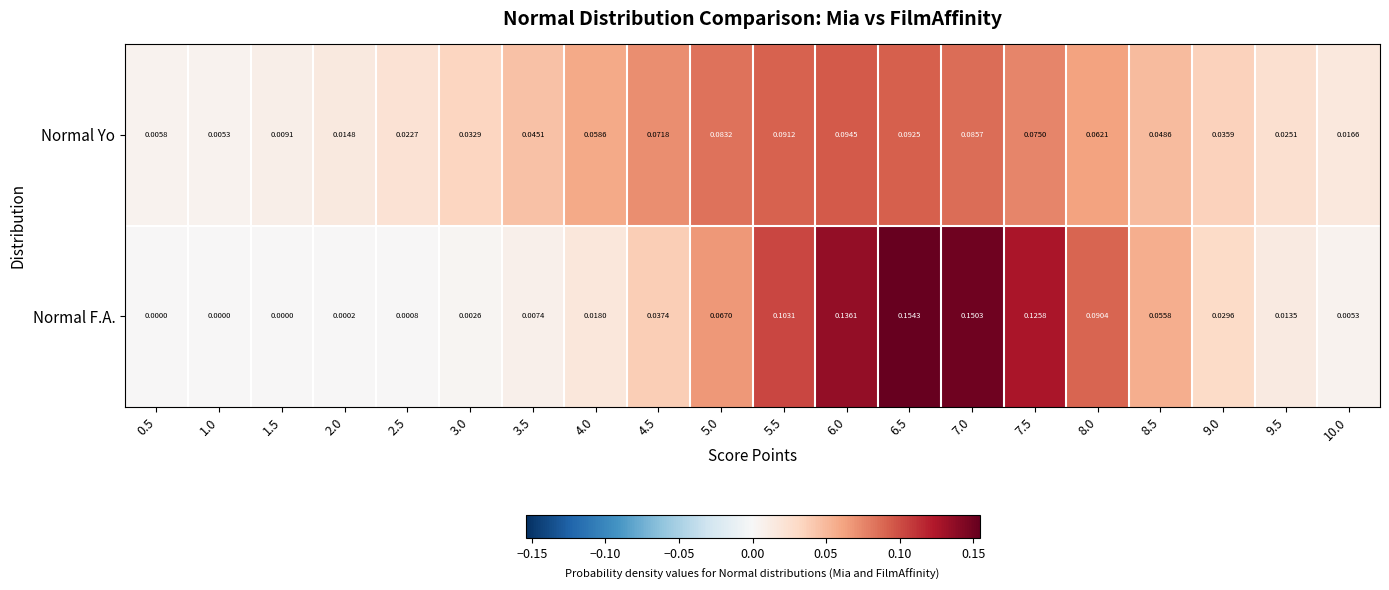

Which series has the widest spread of values?

Normal F.A.